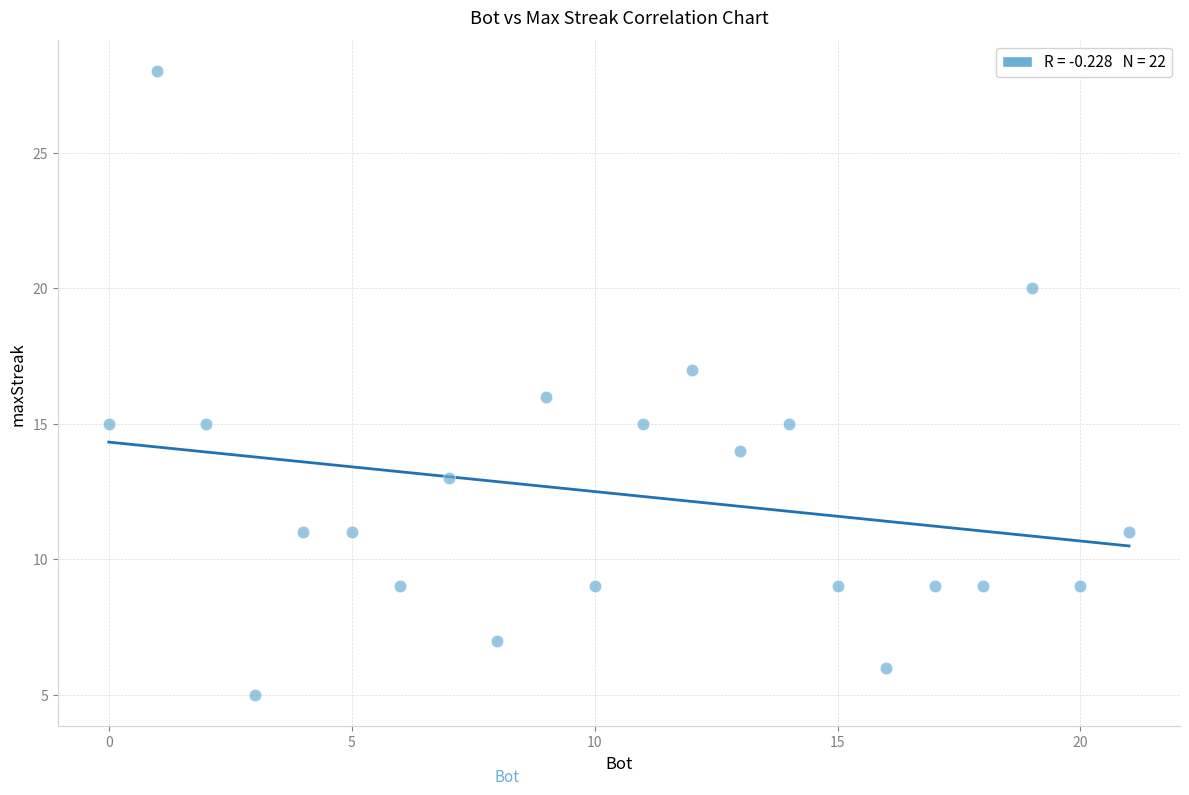

What is the range of X values (max minus min)?

21